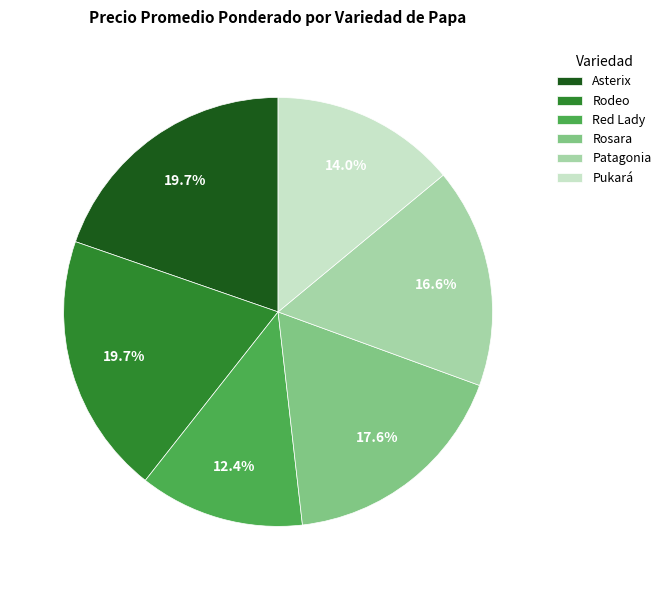

Which has a higher value, Red Lady or Rodeo?

Rodeo